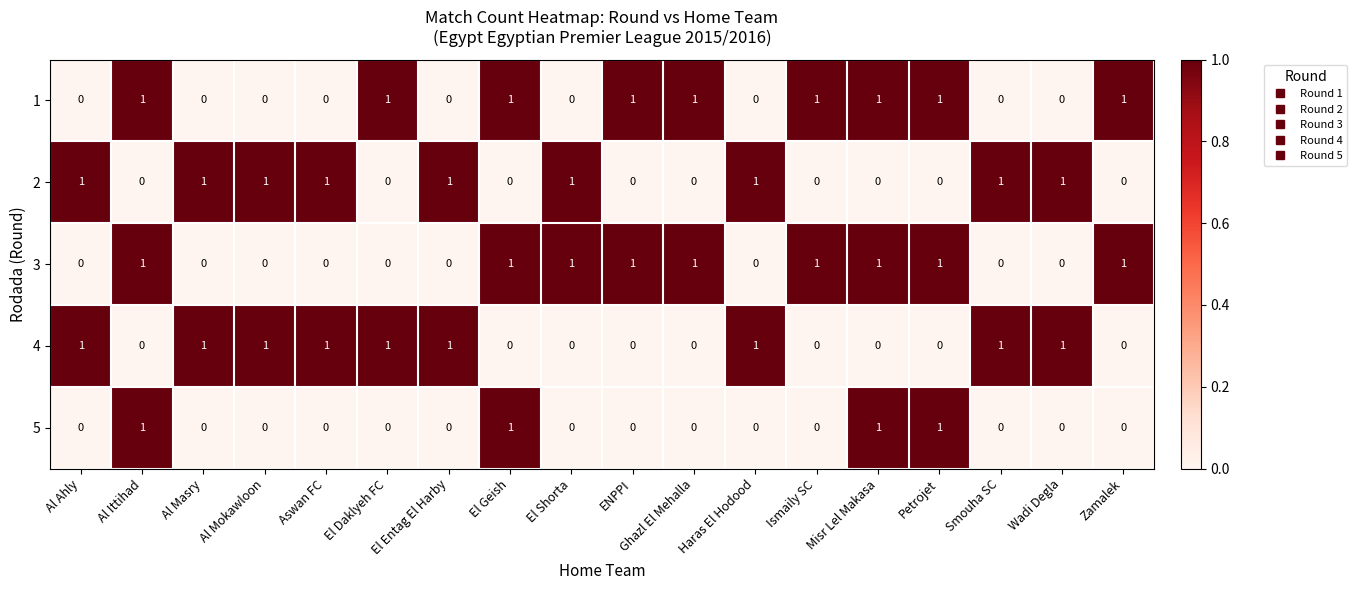

Is it true that 2 equals 1 at Wadi Degla?

True